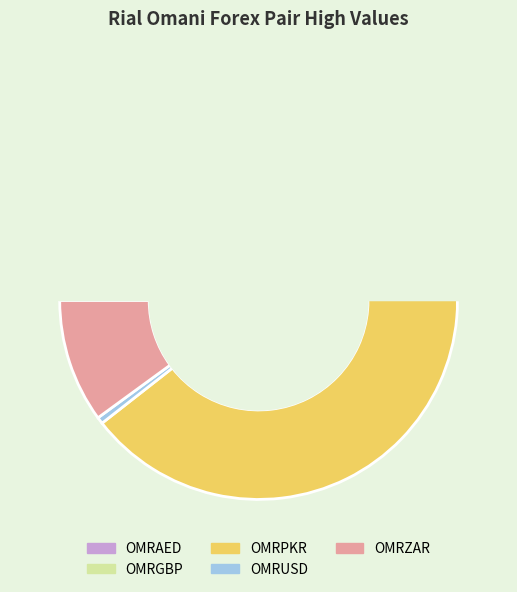

Does OMRPKR represent more than half of the total?

Yes